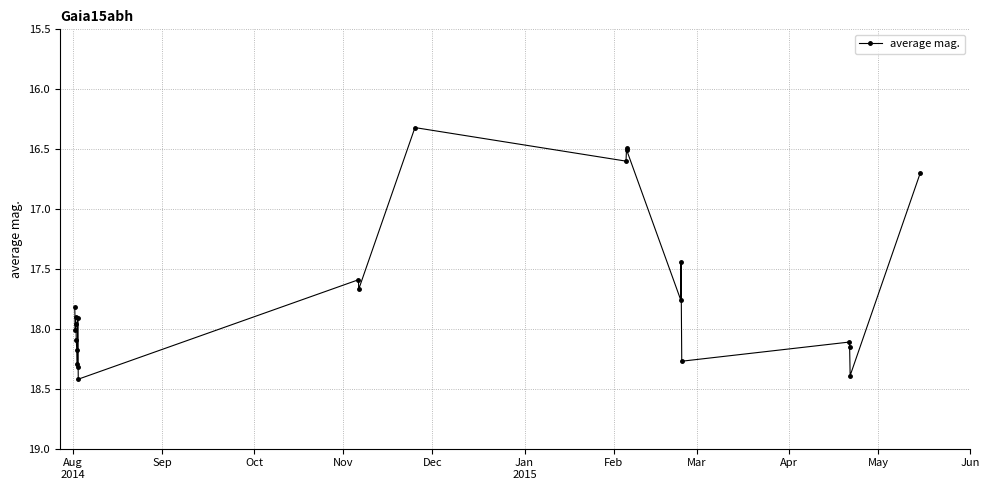

What is the minimum value shown in the chart?

16.3